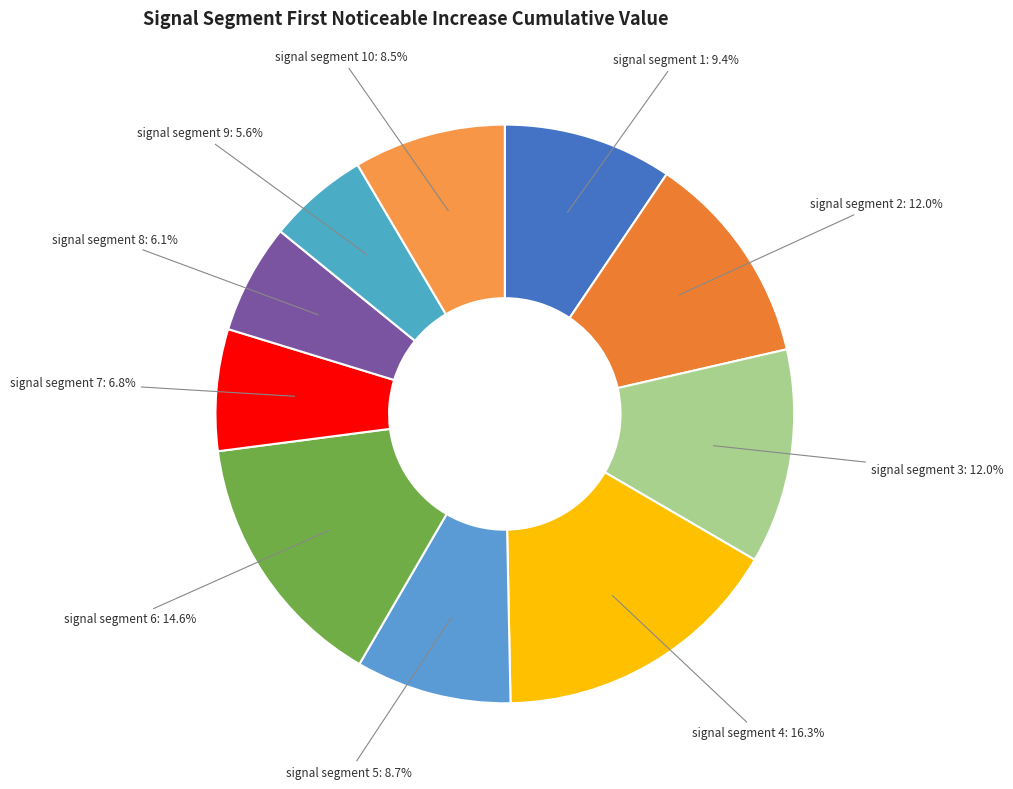

How many slices are in this pie chart?

10